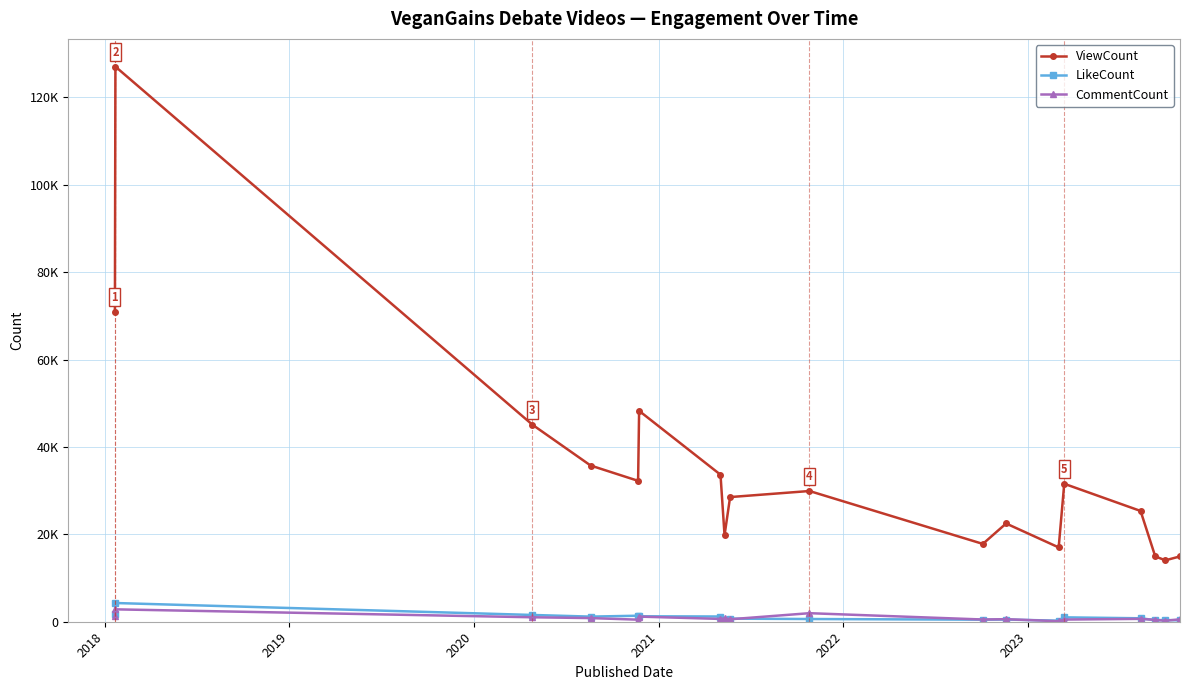

What are all the series names shown in the legend?

ViewCount, LikeCount, CommentCount